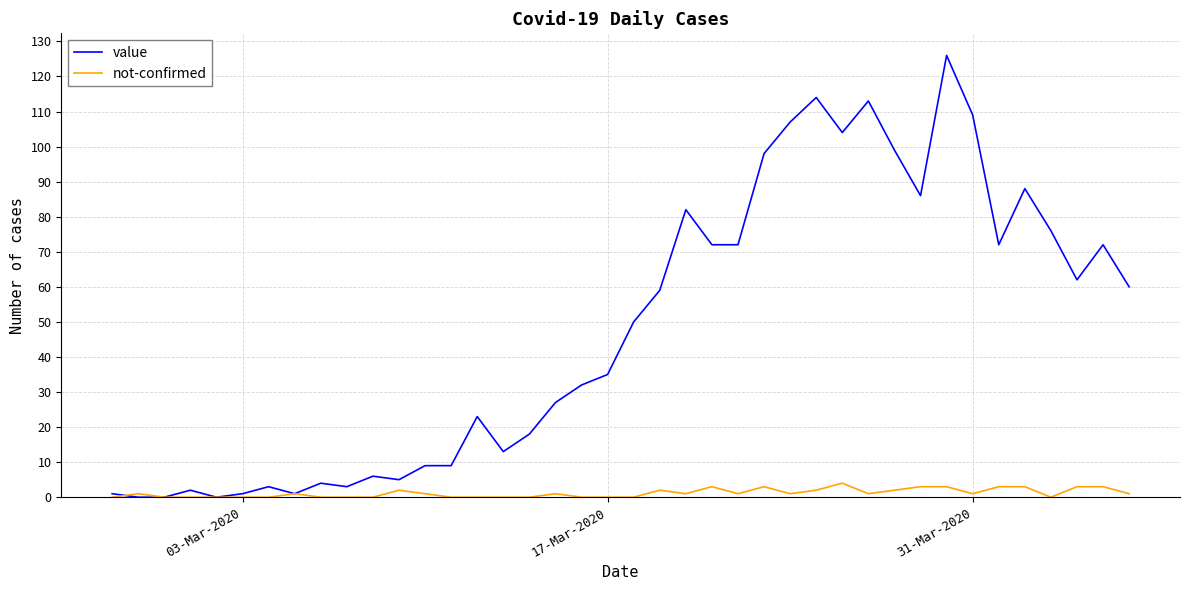

Which series has the largest total across all categories?

value